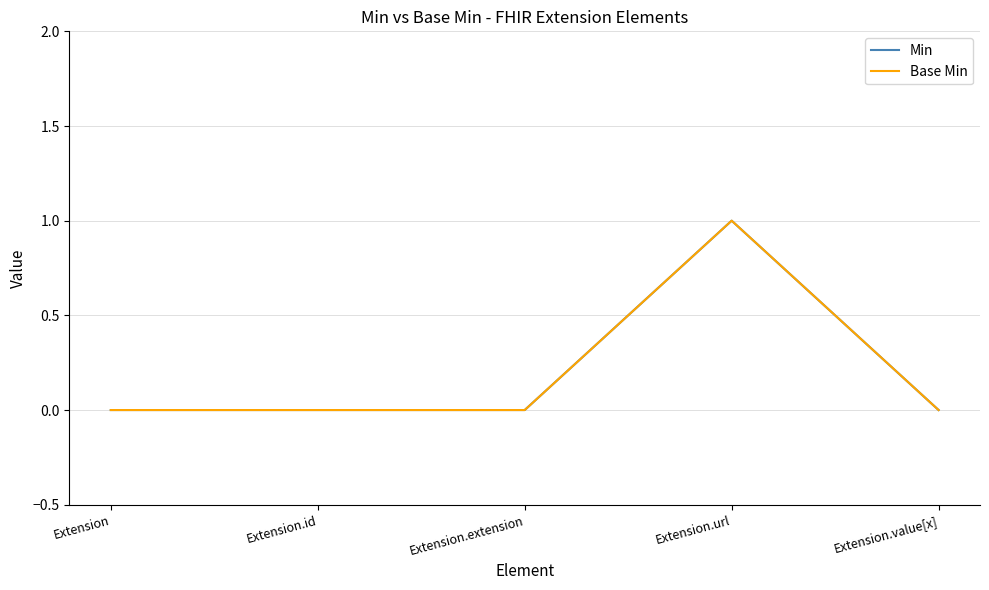

What is the difference between the maximum and minimum values in the Base Min series?

1